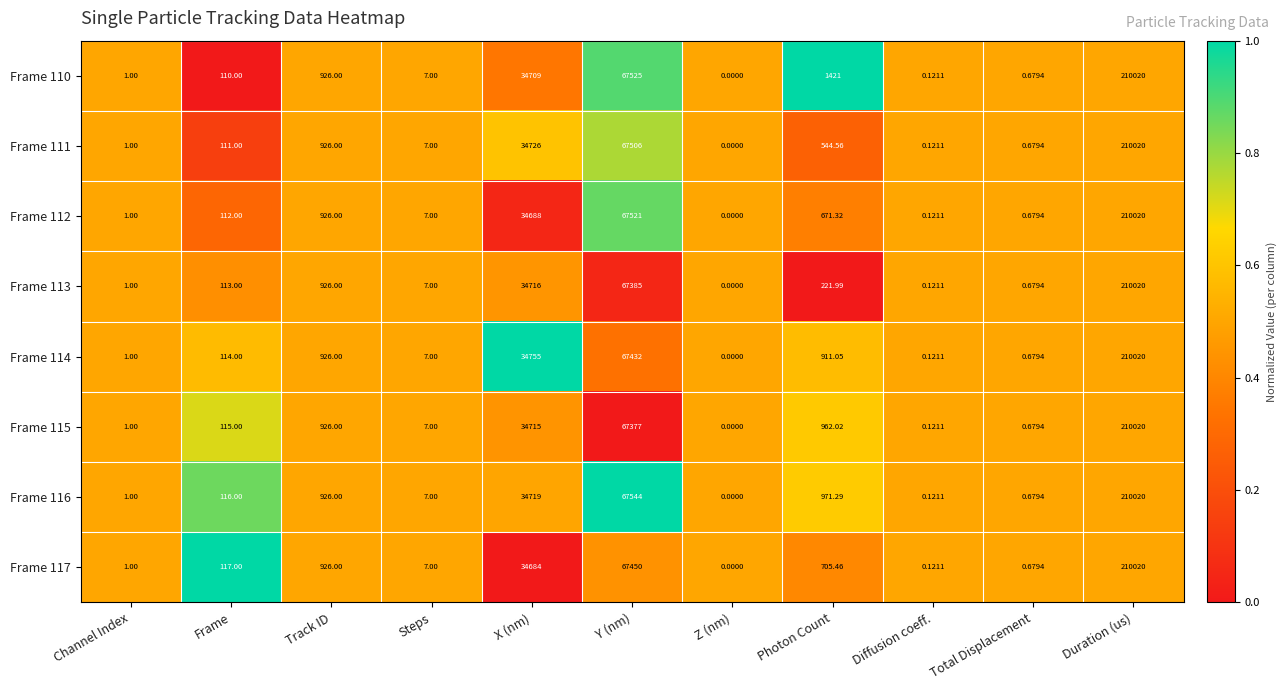

At which category does the chart reach its minimum across all series?

Z (nm)